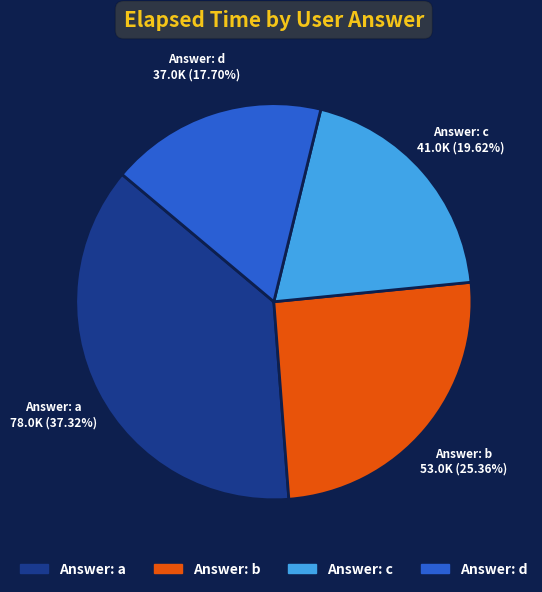

Does any single category account for the majority?

No